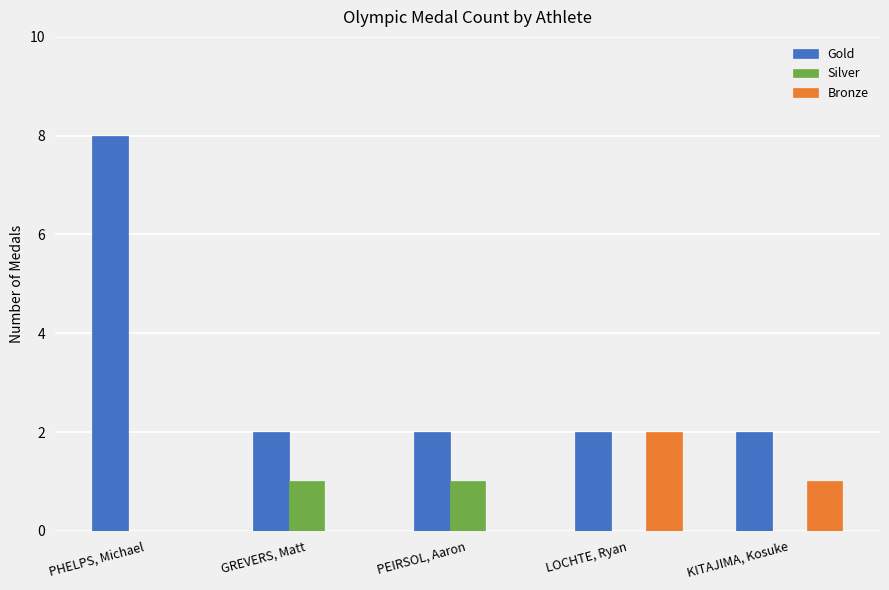

Reading left to right, what are all the values shown in this chart?

Gold: 8	2	2	2	2
Silver: 0	1	1	0	0
Bronze: 0	0	0	2	1